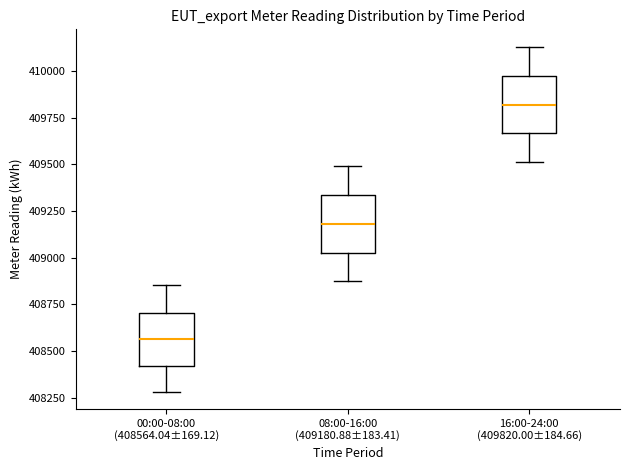

Which box has the highest median line?

16:00-24:00 (409820.00±184.66)